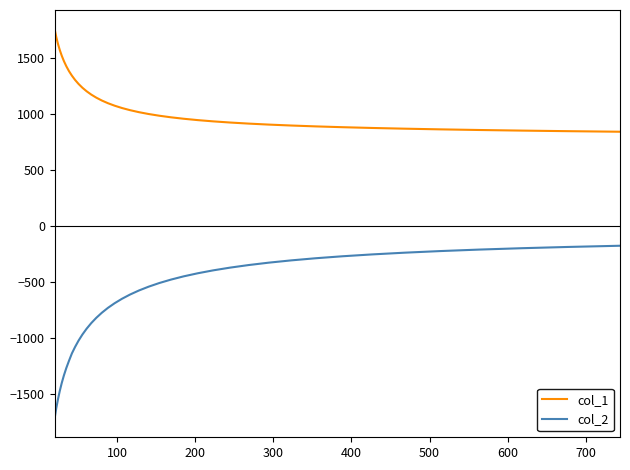

True or false: col_1 and col_2 intersect in this chart.

False